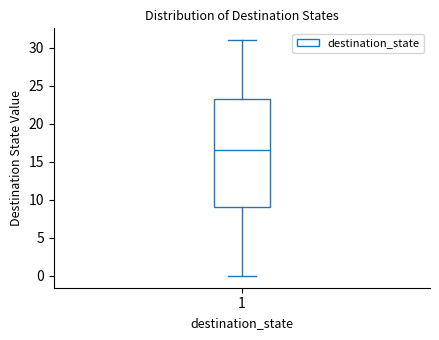

Read this box plot against the y-axis: the position of the median line, the range covered by the box, and the ends of both whiskers. The values are not printed on the chart, so give them approximately, as read against the axis.

median 16.5, box 9.0 to 23.5, whiskers 0.0 to 31.0